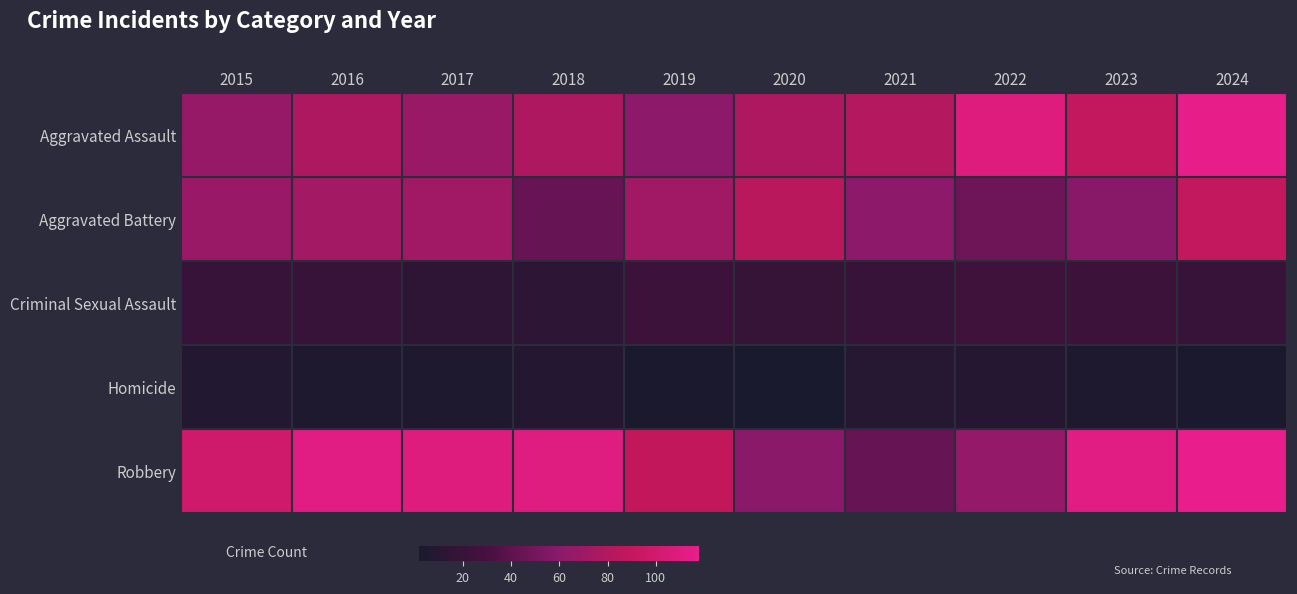

Which has a higher value, 2021 or 2020?

2021